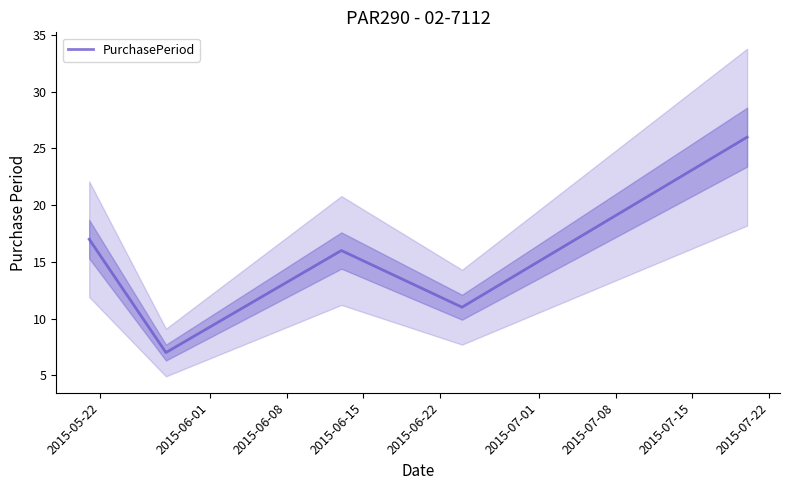

What is the average value?

15